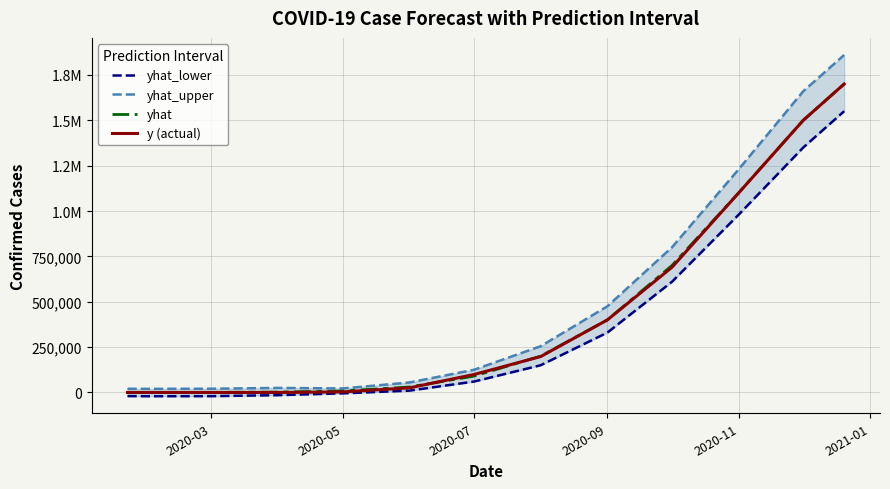

Count the number of categories in the chart.

13